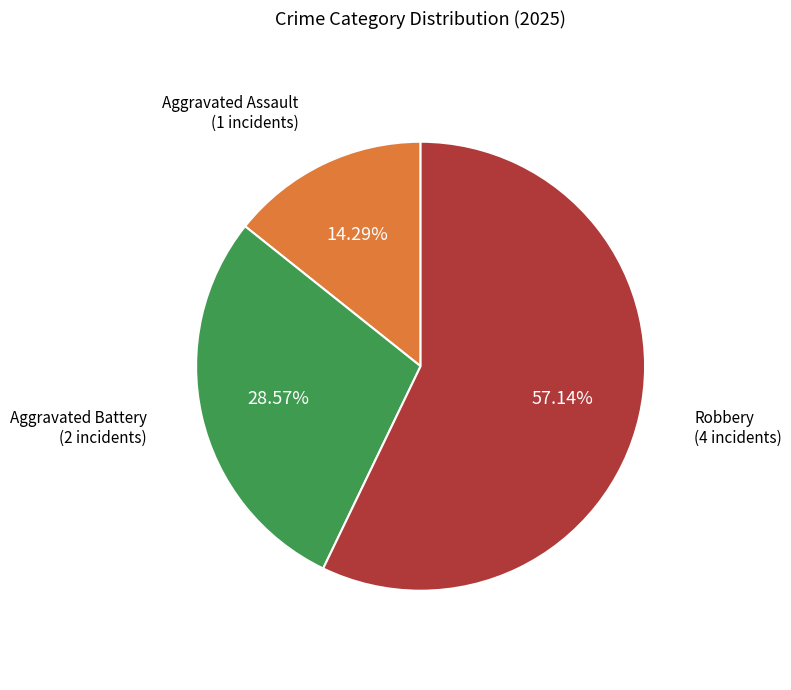

Does any single category account for the majority?

Yes